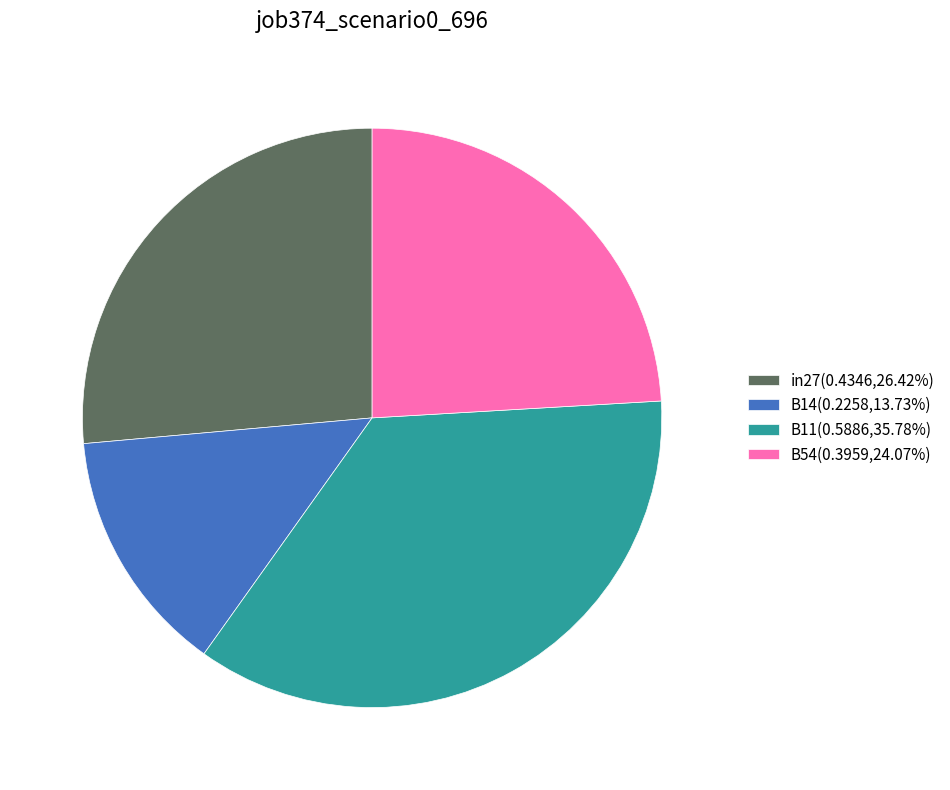

Approximately how many times larger is the value at B54(0.3959,24.07%) compared to B11(0.5886,35.78%)?

0.7